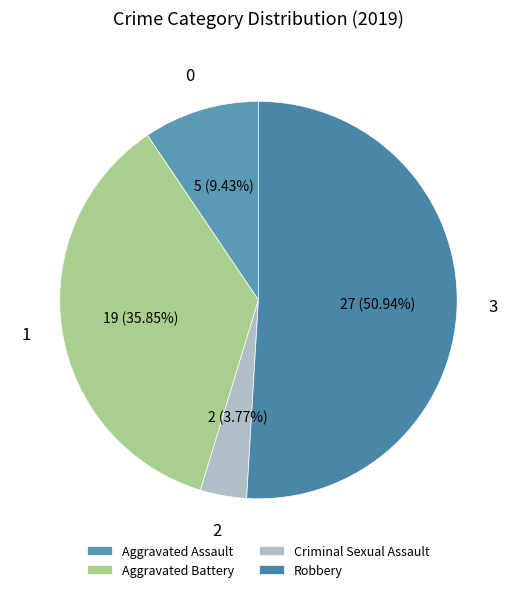

What is the largest slice in the pie chart?

Robbery